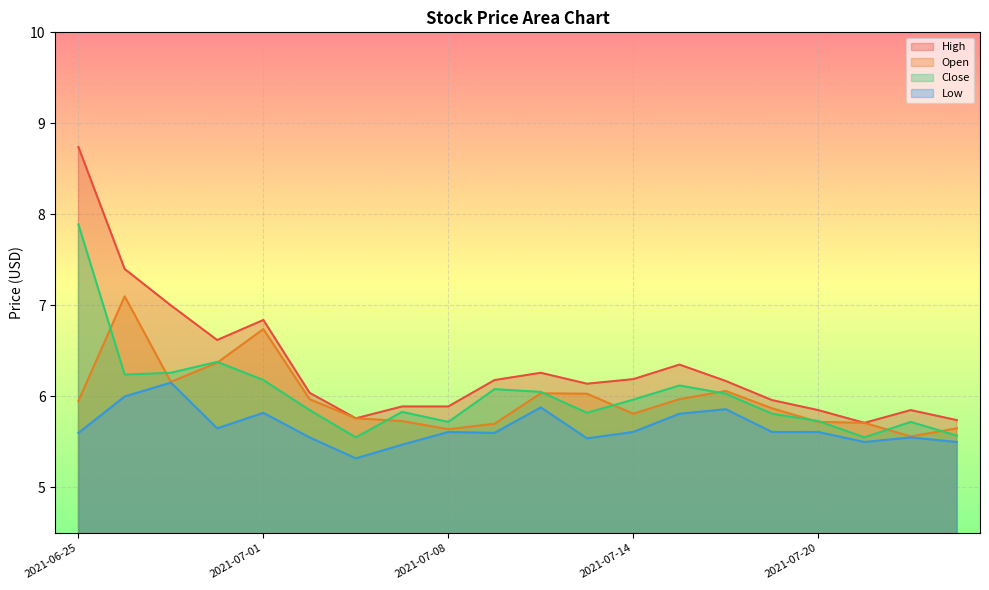

After their last crossing, which series has the higher values: Open or Close?

Open